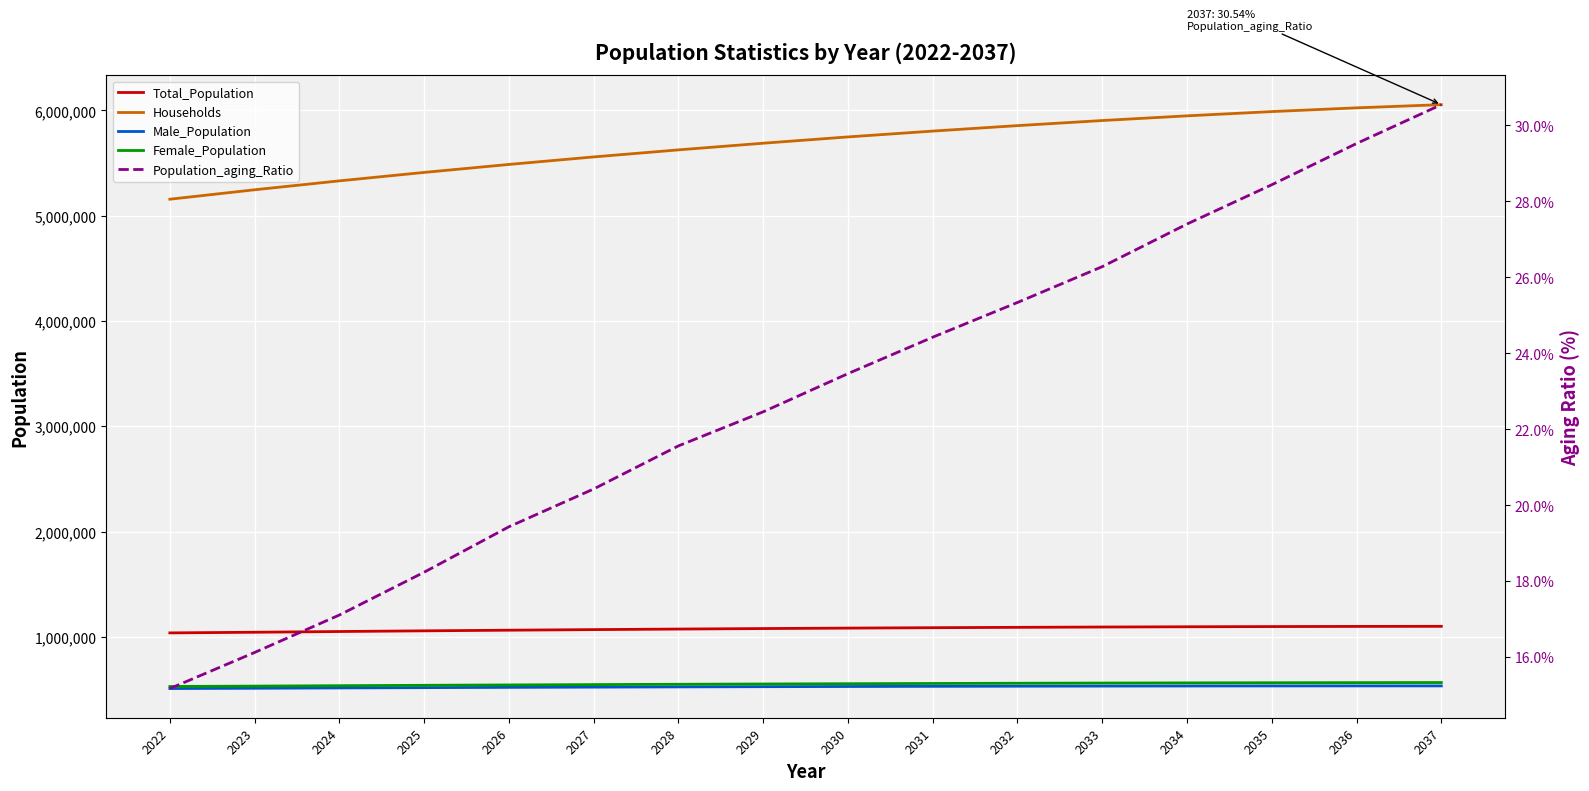

At which category is the sum across all series the highest?

2037